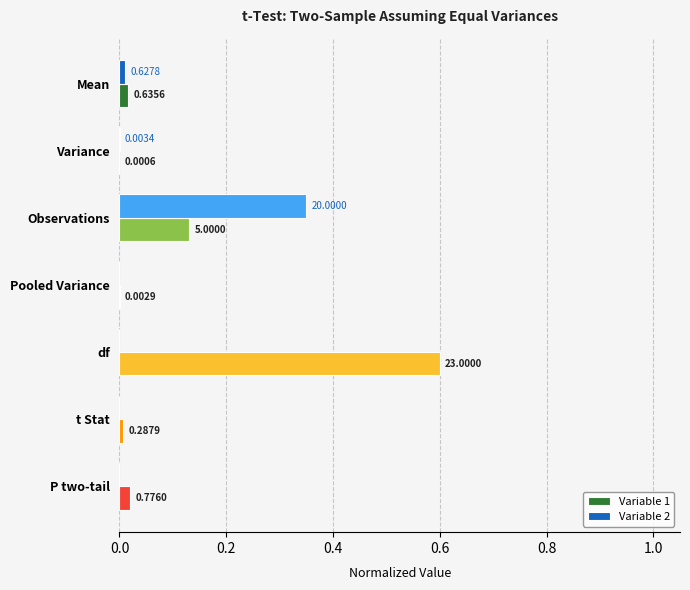

Which series has the largest total across all categories?

Variable 1